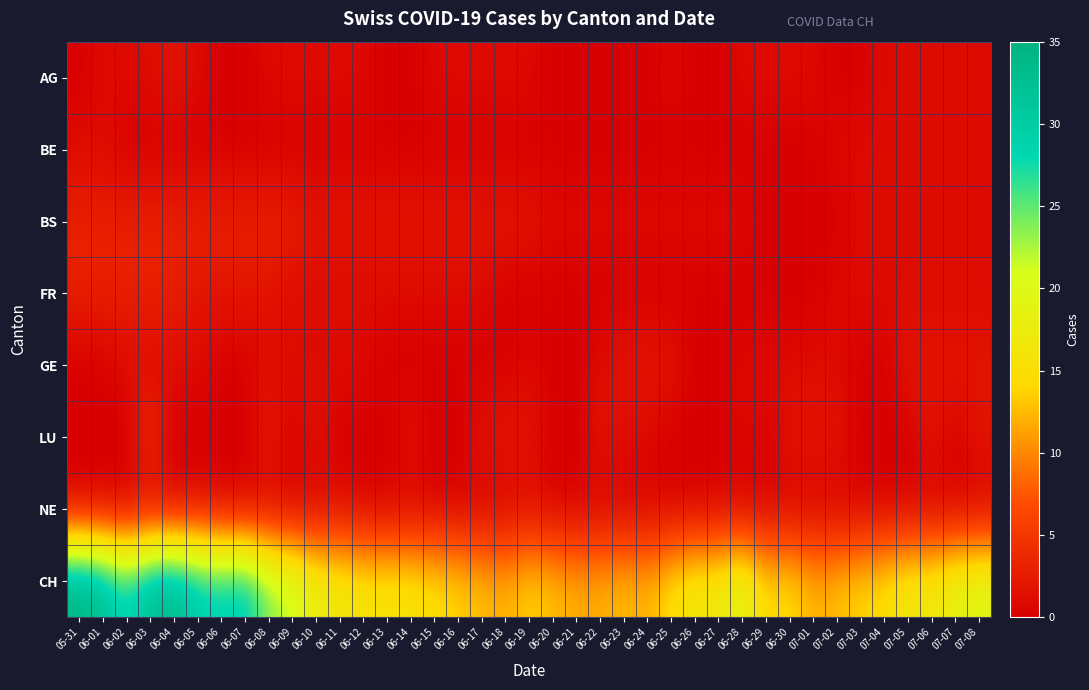

Reading left to right, list all the values displayed in this chart.

AG: 05-31=0	06-01=1	06-02=1	06-03=1	06-04=2	06-05=1	06-06=0	06-07=0	06-08=1	06-09=1	06-10=1	06-11=1	06-12=1	06-13=0	06-14=0	06-15=1	06-16=1	06-17=1	06-18=1	06-19=1	06-20=0	06-21=0	06-22=0	06-23=0	06-24=0	06-25=1	06-26=0	06-27=0	06-28=1	06-29=1	06-30=1	07-01=1	07-02=0	07-03=0	07-04=1	07-05=1	07-06=1	07-07=1	07-08=1
BE: 05-31=1	06-01=1	06-02=0	06-03=0	06-04=0	06-05=0	06-06=0	06-07=0	06-08=0	06-09=0	06-10=0	06-11=0	06-12=0	06-13=0	06-14=0	06-15=0	06-16=0	06-17=0	06-18=0	06-19=0	06-20=0	06-21=0	06-22=0	06-23=0	06-24=0	06-25=0	06-26=0	06-27=0	06-28=0	06-29=0	06-30=0	07-01=0	07-02=1	07-03=1	07-04=1	07-05=1	07-06=1	07-07=1	07-08=1
BS: 05-31=3	06-01=3	06-02=3	06-03=3	06-04=3	06-05=3	06-06=3	06-07=3	06-08=3	06-09=3	06-10=2	06-11=2	06-12=2	06-13=2	06-14=2	06-15=2	06-16=2	06-17=2	06-18=2	06-19=2	06-20=1	06-21=1	06-22=1	06-23=1	06-24=1	06-25=1	06-26=1	06-27=1	06-28=1	06-29=0	06-30=0	07-01=0	07-02=0	07-03=1	07-04=1	07-05=1	07-06=1	07-07=1	07-08=1
FR: 05-31=3	06-01=3	06-02=3	06-03=3	06-04=3	06-05=2	06-06=2	06-07=2	06-08=2	06-09=1	06-10=1	06-11=1	06-12=1	06-13=1	06-14=1	06-15=1	06-16=1	06-17=1	06-18=0	06-19=0	06-20=0	06-21=0	06-22=0	06-23=0	06-24=0	06-25=0	06-26=0	06-27=0	06-28=0	06-29=0	06-30=0	07-01=0	07-02=1	07-03=1	07-04=1	07-05=1	07-06=1	07-07=1	07-08=1
GE: 05-31=0	06-01=0	06-02=1	06-03=1	06-04=1	06-05=1	06-06=0	06-07=0	06-08=1	06-09=1	06-10=1	06-11=1	06-12=1	06-13=0	06-14=0	06-15=0	06-16=0	06-17=0	06-18=0	06-19=1	06-20=0	06-21=0	06-22=1	06-23=2	06-24=2	06-25=2	06-26=0	06-27=0	06-28=1	06-29=1	06-30=1	07-01=1	07-02=1	07-03=0	07-04=0	07-05=2	07-06=2	07-07=2	07-08=2
LU: 05-31=0	06-01=0	06-02=0	06-03=5	06-04=0	06-05=0	06-06=0	06-07=0	06-08=3	06-09=0	06-10=2	06-11=0	06-12=0	06-13=0	06-14=2	06-15=0	06-16=0	06-17=2	06-18=2	06-19=2	06-20=0	06-21=0	06-22=2	06-23=1	06-24=1	06-25=0	06-26=0	06-27=0	06-28=1	06-29=0	06-30=2	07-01=2	07-02=2	07-03=0	07-04=0	07-05=0	07-06=2	07-07=0	07-08=2
NE: 05-31=0	06-01=0	06-02=0	06-03=0	06-04=0	06-05=1	06-06=0	06-07=0	06-08=0	06-09=0	06-10=0	06-11=1	06-12=0	06-13=0	06-14=0	06-15=0	06-16=0	06-17=0	06-18=0	06-19=1	06-20=0	06-21=0	06-22=0	06-23=0	06-24=0	06-25=0	06-26=0	06-27=0	06-28=0	06-29=0	06-30=0	07-01=0	07-02=0	07-03=0	07-04=0	07-05=0	07-06=0	07-07=0	07-08=0
CH: 05-31=35	06-01=33	06-02=28	06-03=33	06-04=34	06-05=30	06-06=29	06-07=30	06-08=24	06-09=22	06-10=18	06-11=17	06-12=16	06-13=16	06-14=16	06-15=15	06-16=14	06-17=13	06-18=12	06-19=14	06-20=13	06-21=12	06-22=12	06-23=13	06-24=12	06-25=15	06-26=17	06-27=17	06-28=20	06-29=14	06-30=15	07-01=12	07-02=13	07-03=14	07-04=15	07-05=17	07-06=17	07-07=19	07-08=20